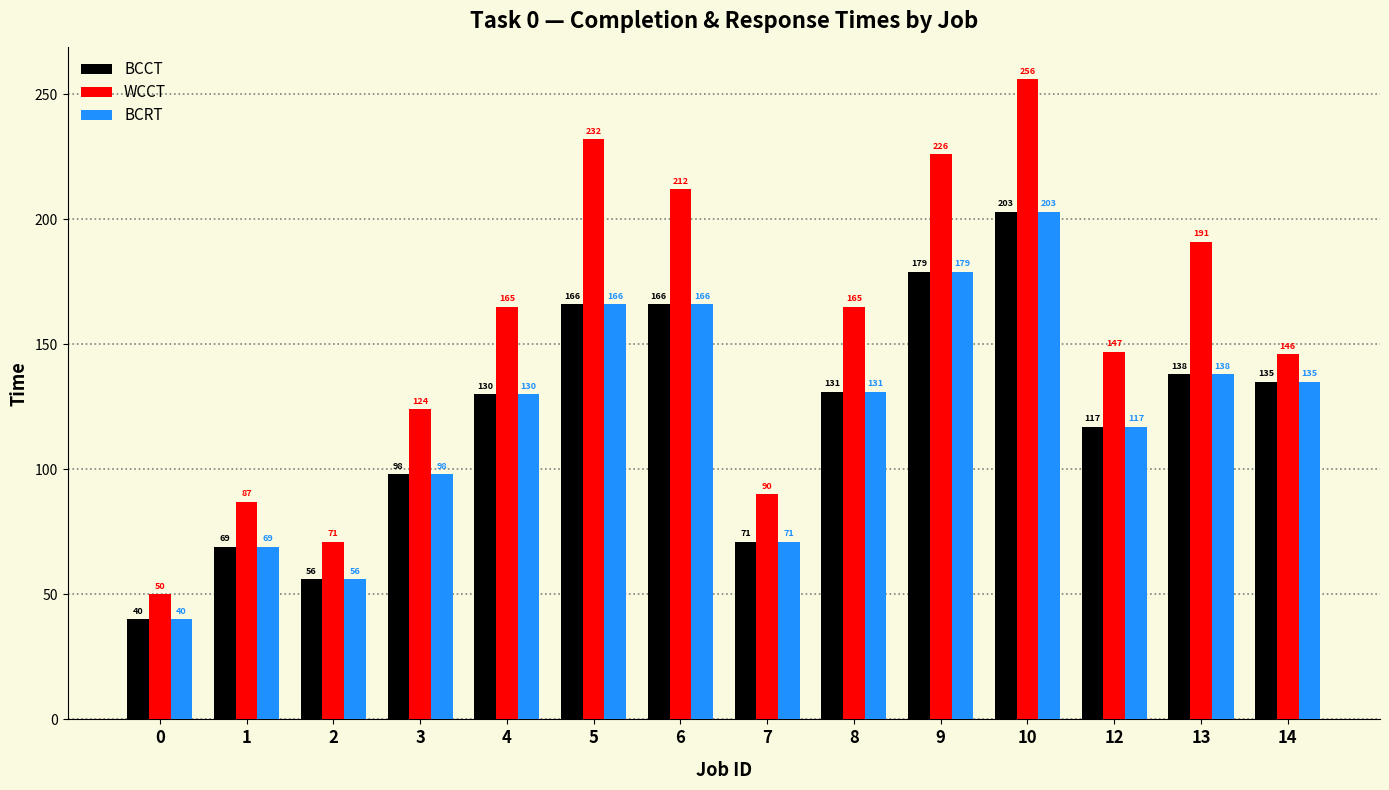

What value does the BCRT series have at 12, to the nearest 50?

100